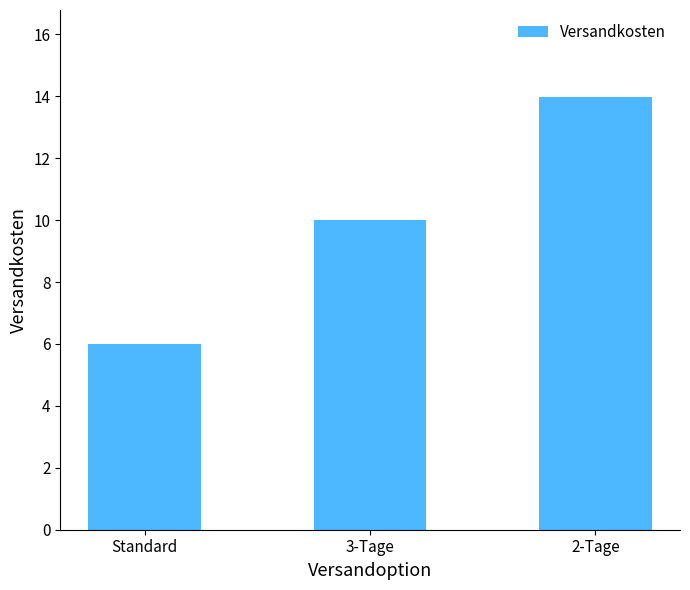

What is the label of the 1st bar from the right?

2-Tage